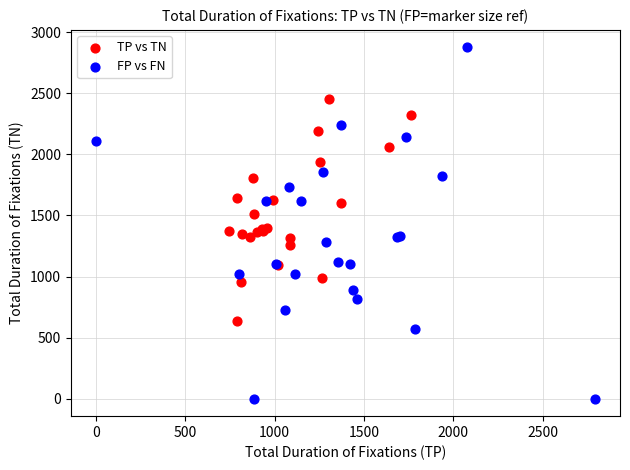

Which series reaches the maximum Y coordinate?

FP vs FN